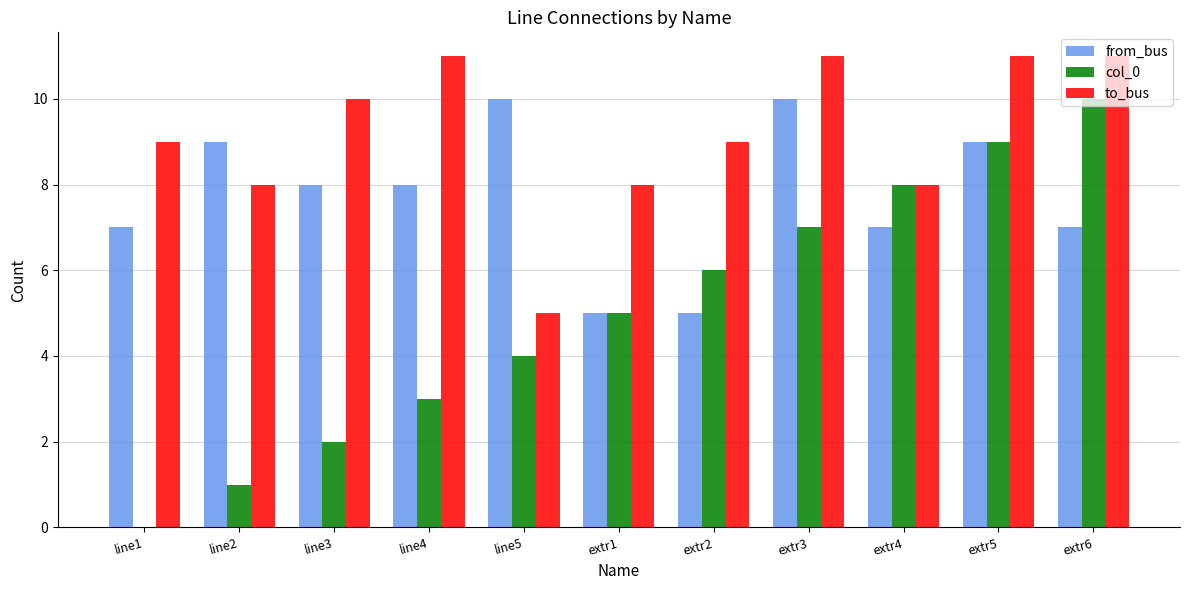

At which category is the sum across all series the highest?

extr5